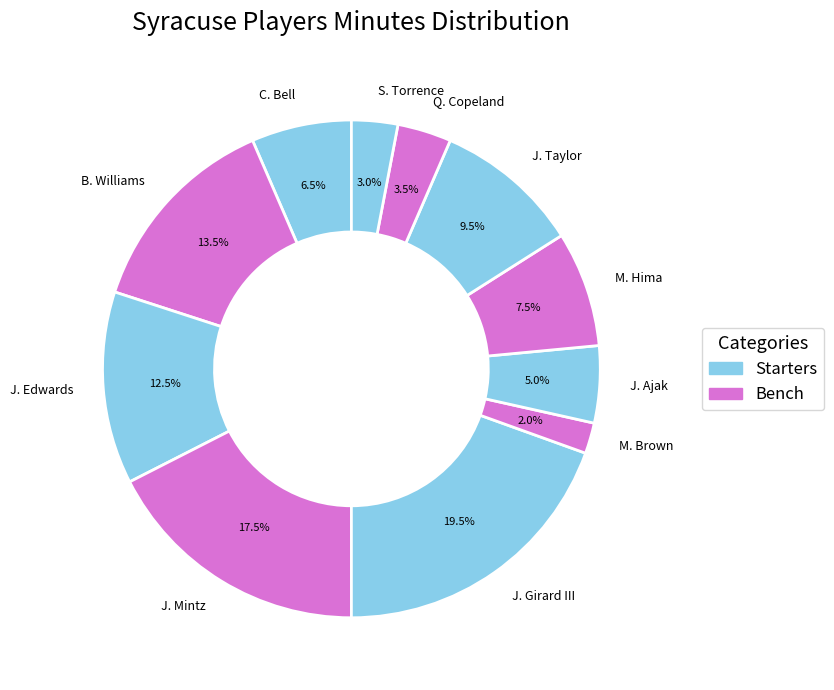

Which slice is the largest?

J. Girard III